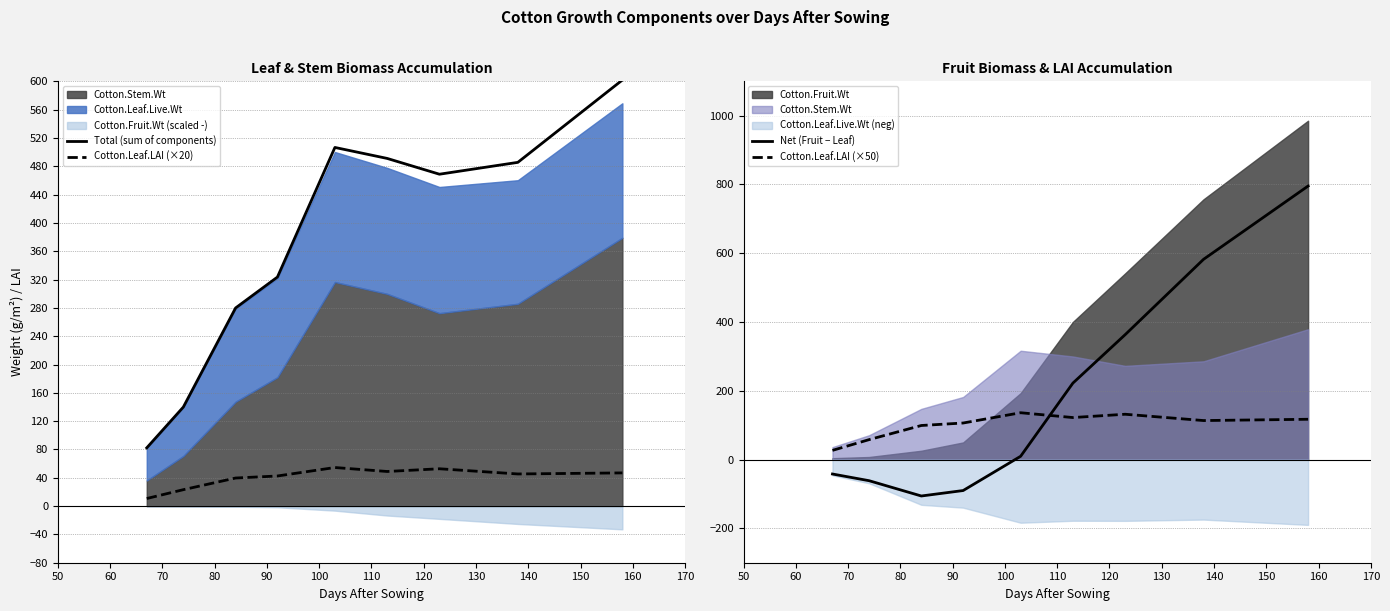

What is the minimum value for Total (sum of components)?

82.3